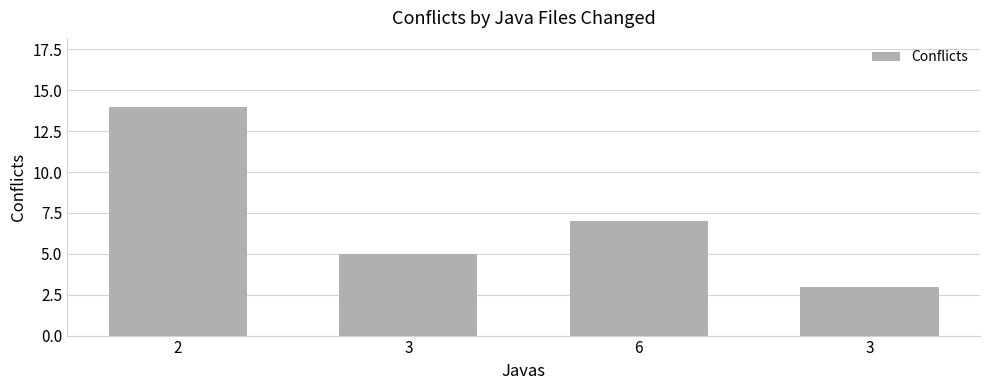

The value at 6 is 7. True or false?

True